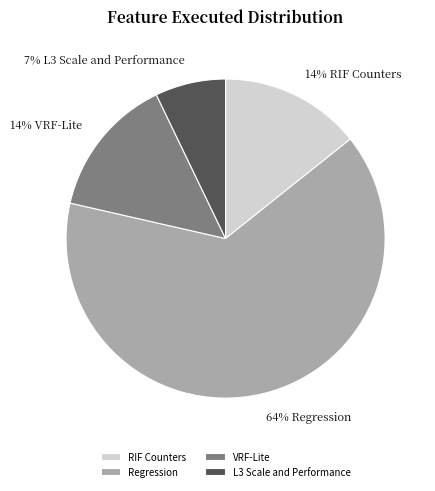

Between RIF Counters and L3 Scale and Performance, which is larger?

RIF Counters